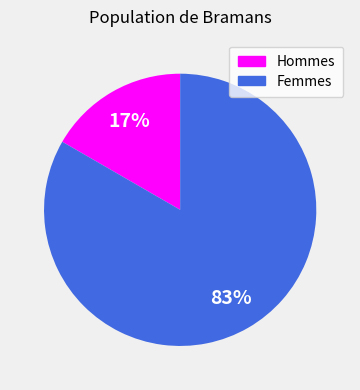

To the nearest percent, what is the average slice percentage?

50%